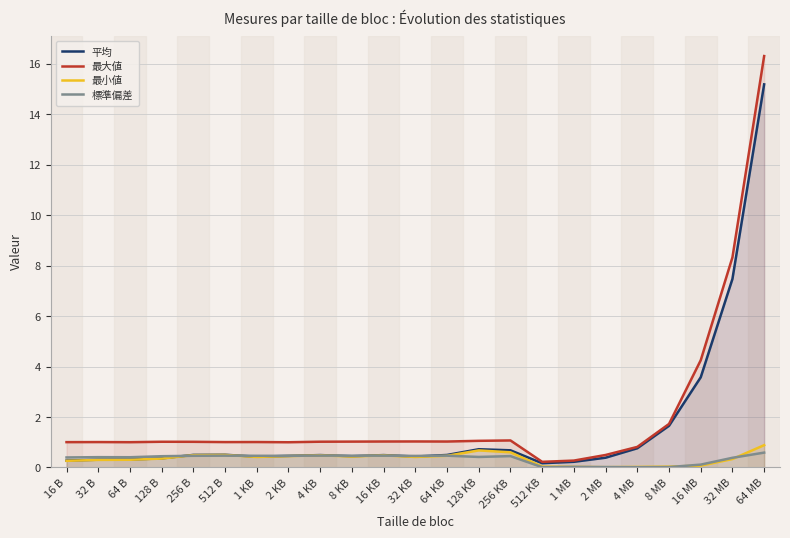

How many lines are shown in the chart?

4